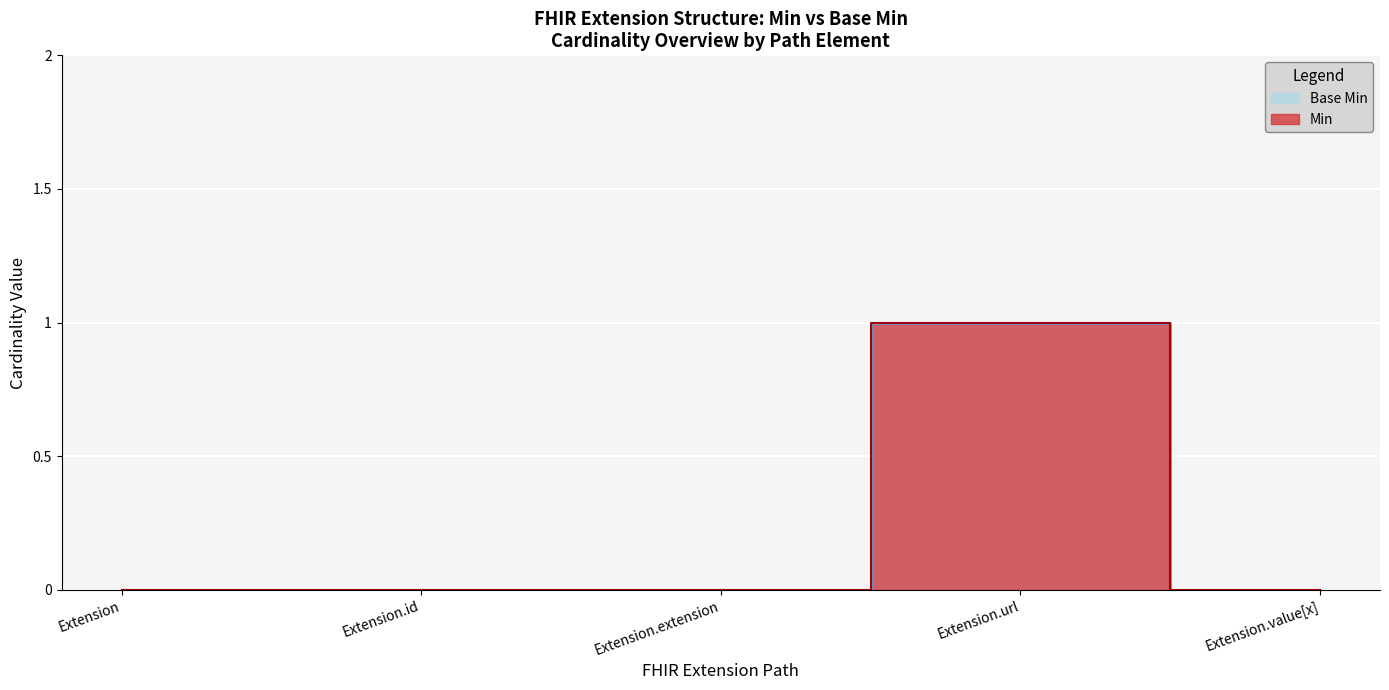

True or false: Min has more than 0 interior local peaks.

True